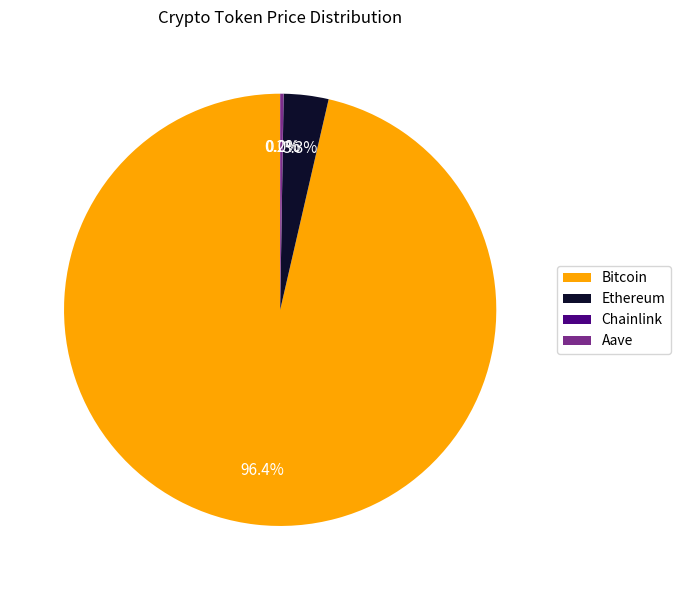

What is the largest slice in the pie chart?

Bitcoin